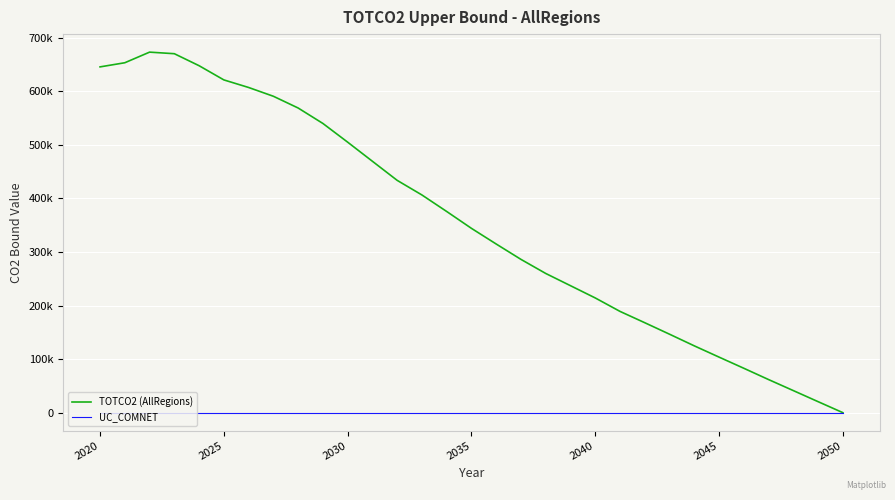

What are all the series names shown in the legend?

TOTCO2 (AllRegions), UC_COMNET